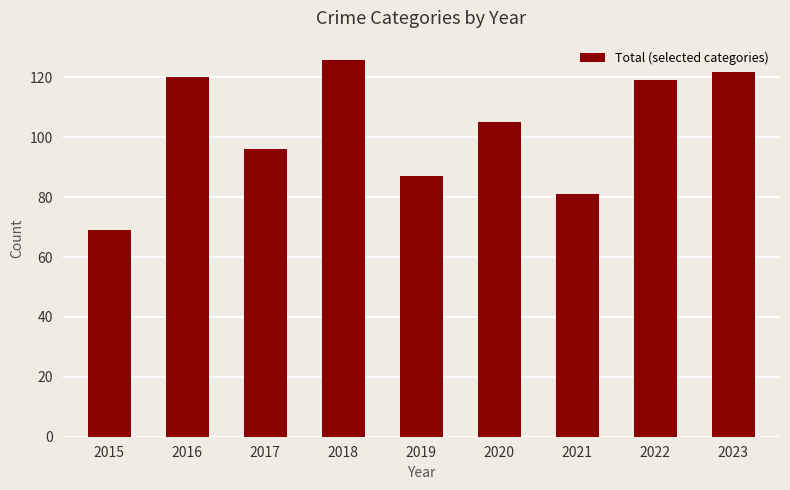

What is the difference between the maximum and minimum values?

57